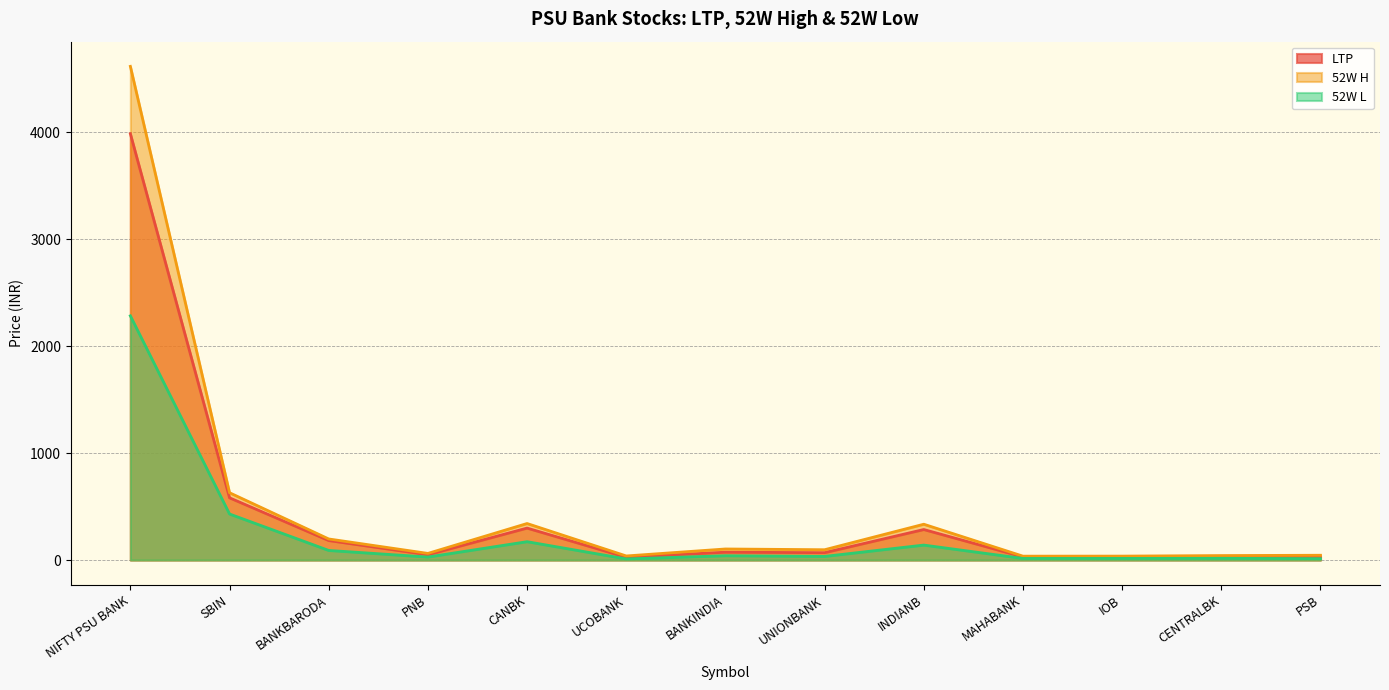

Which series changed the most between BANKINDIA and MAHABANK?

52W H